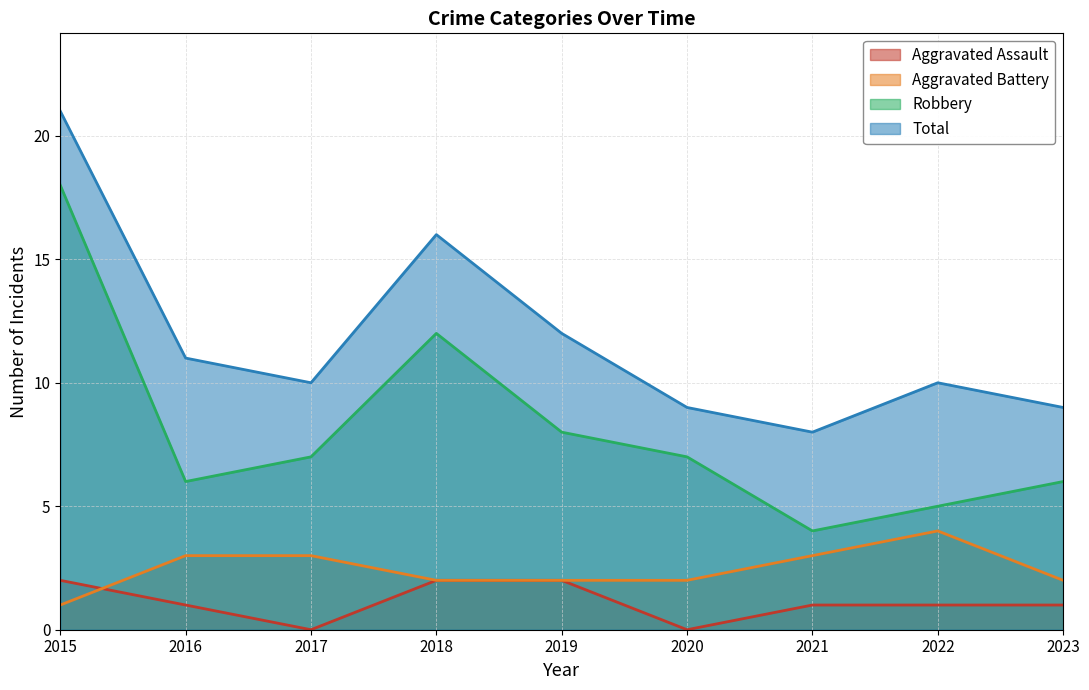

What is the average value of the Robbery series?

8